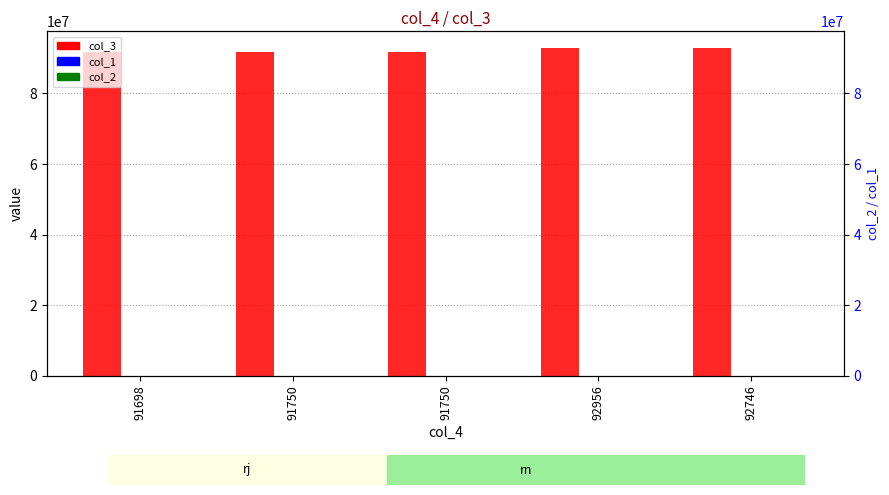

Rank the categories by col_3 value from highest to lowest.

92956, 92746, 91750, 91750, 91698